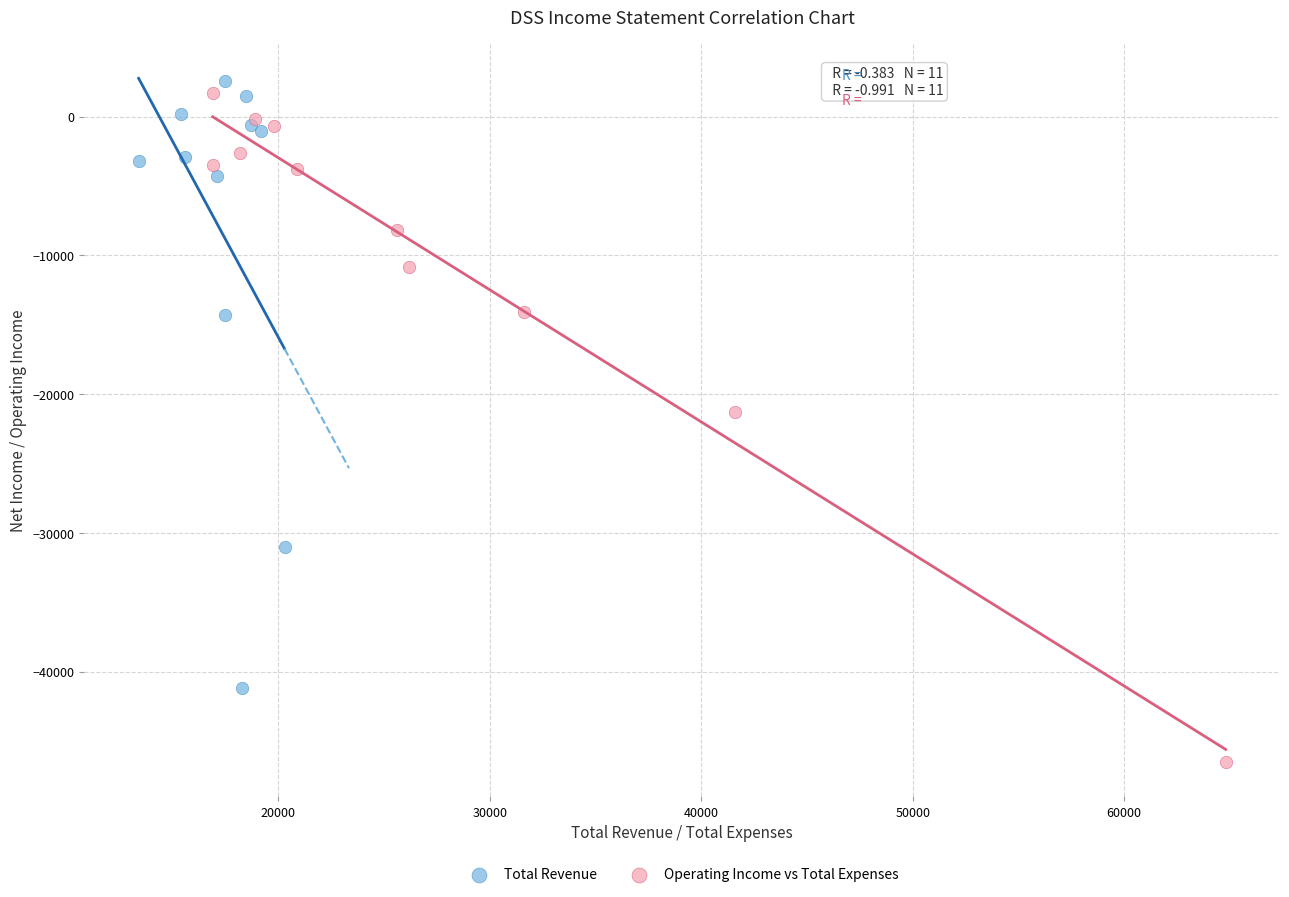

Which series reaches the minimum Y coordinate?

Operating Income vs Total Expenses